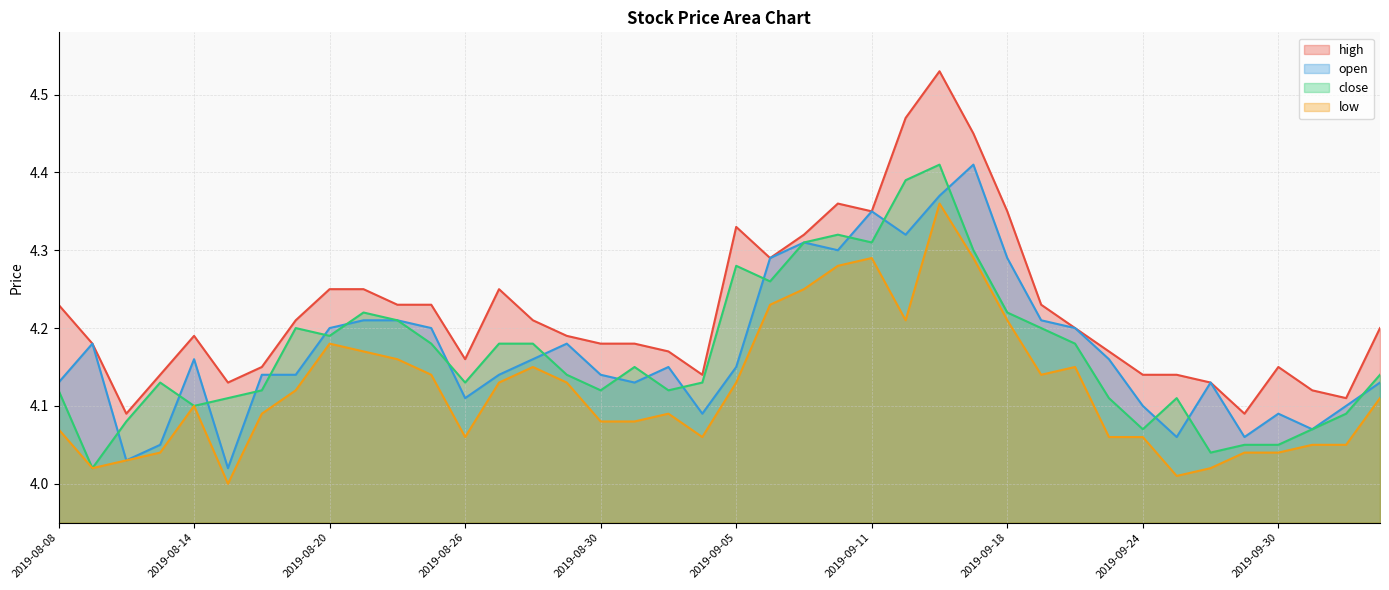

At which category is the sum across all series the highest?

2019-09-16